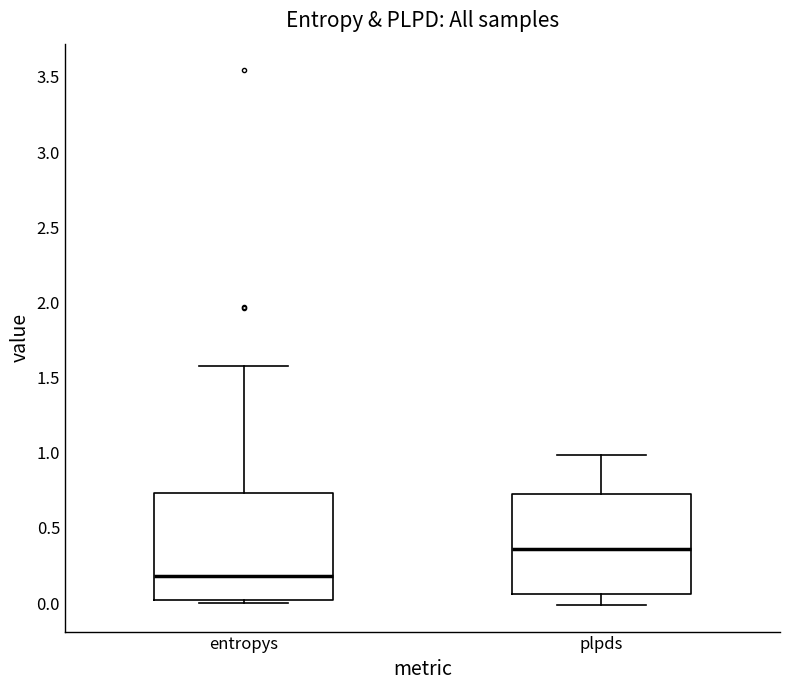

Which box's median line is the highest?

plpds